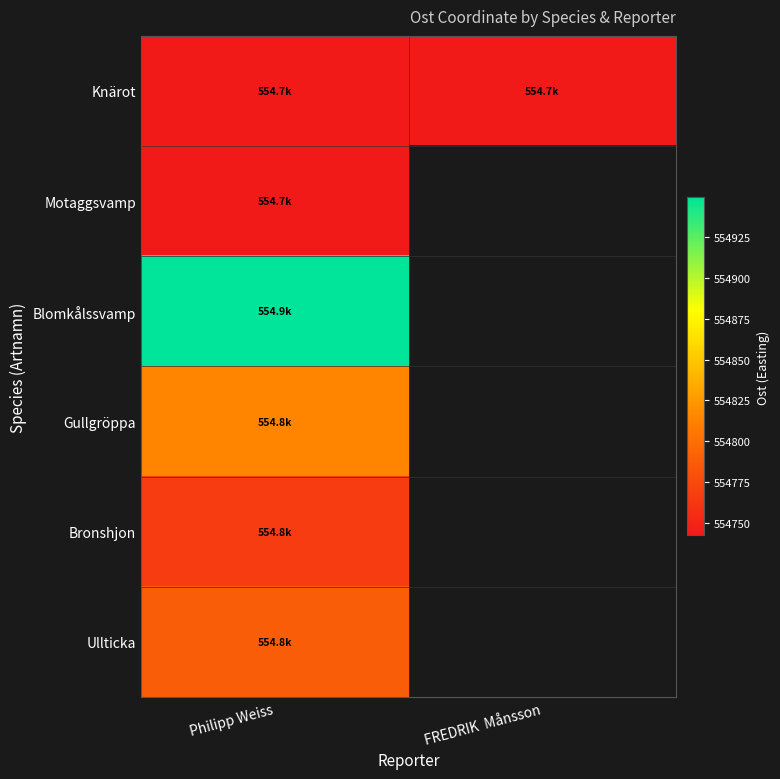

Which series has the largest total across all categories?

Knärot